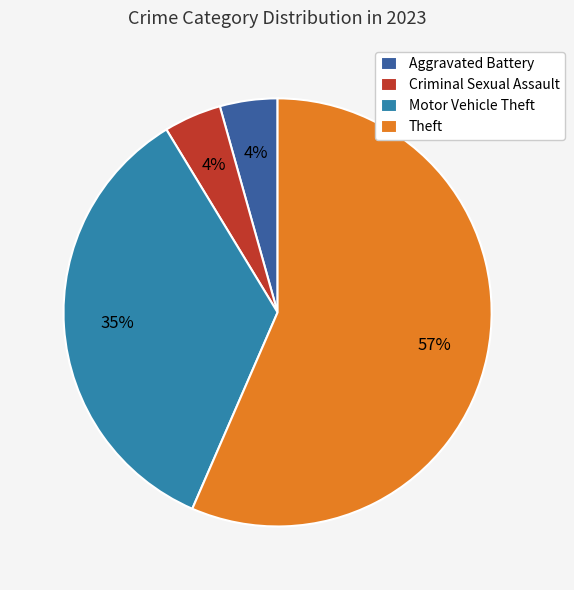

The Aggravated Battery slice represents 4% of the pie. True or false?

True